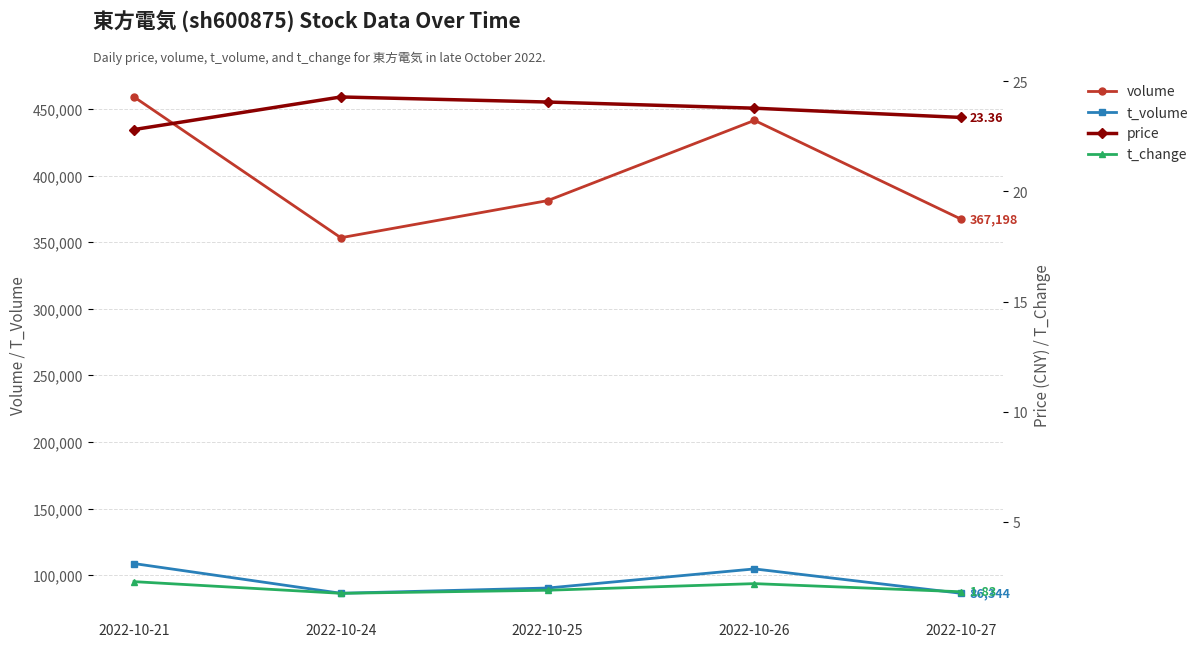

Which label corresponds to the largest value in the chart?

2022-10-21